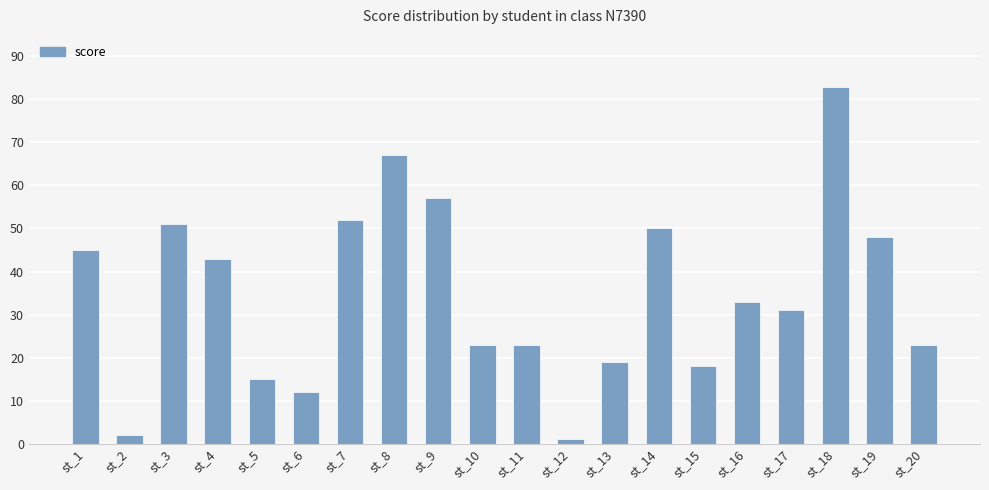

What is the maximum value shown in the chart?

83